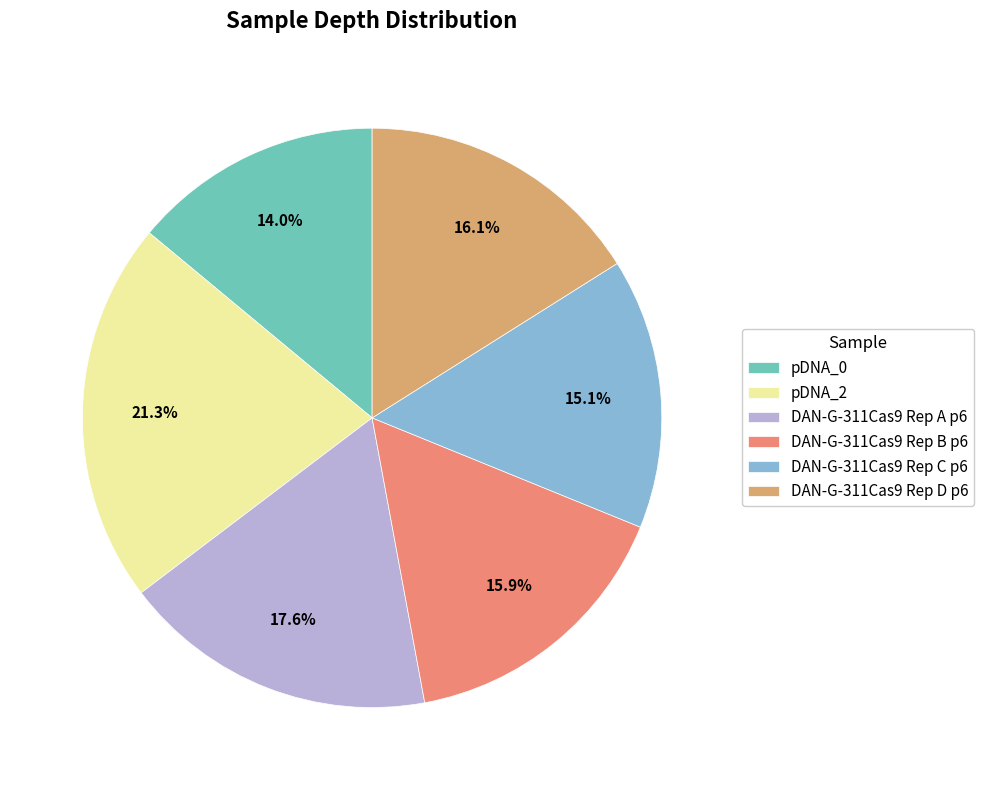

Count the number of slices in the pie.

6